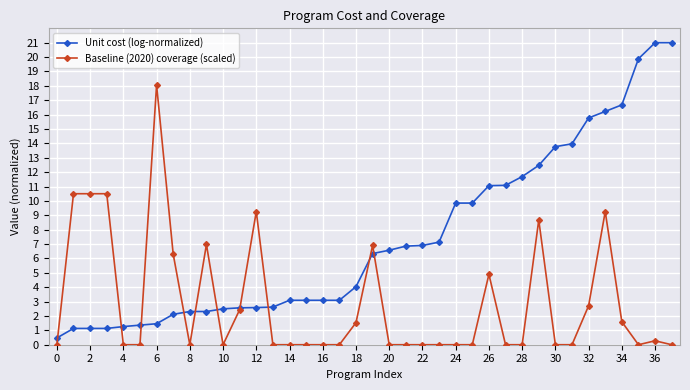

Which series has the widest spread of values?

Unit cost (log-normalized)